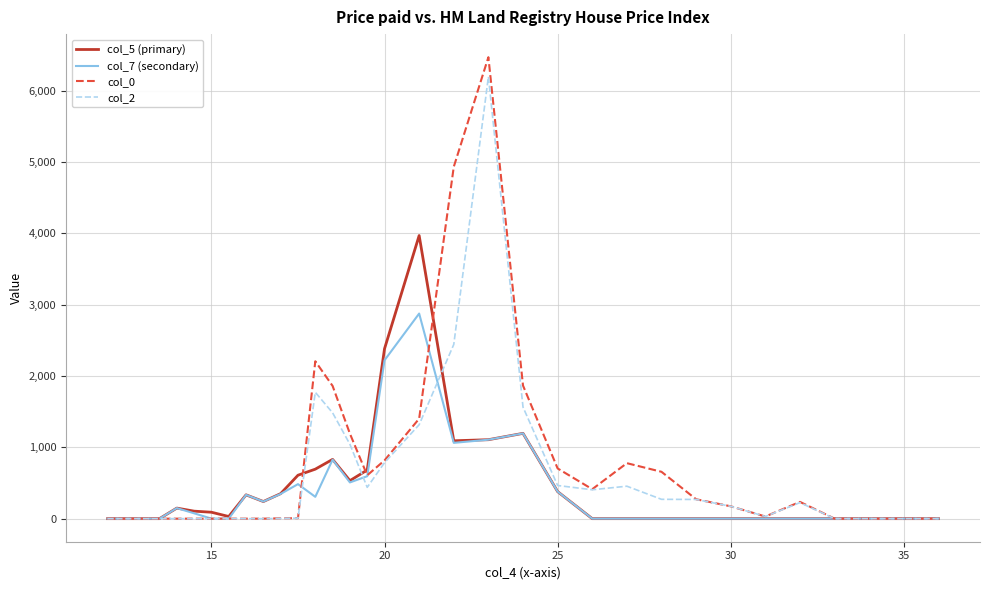

Is this an area chart (filled region under the line)?

No